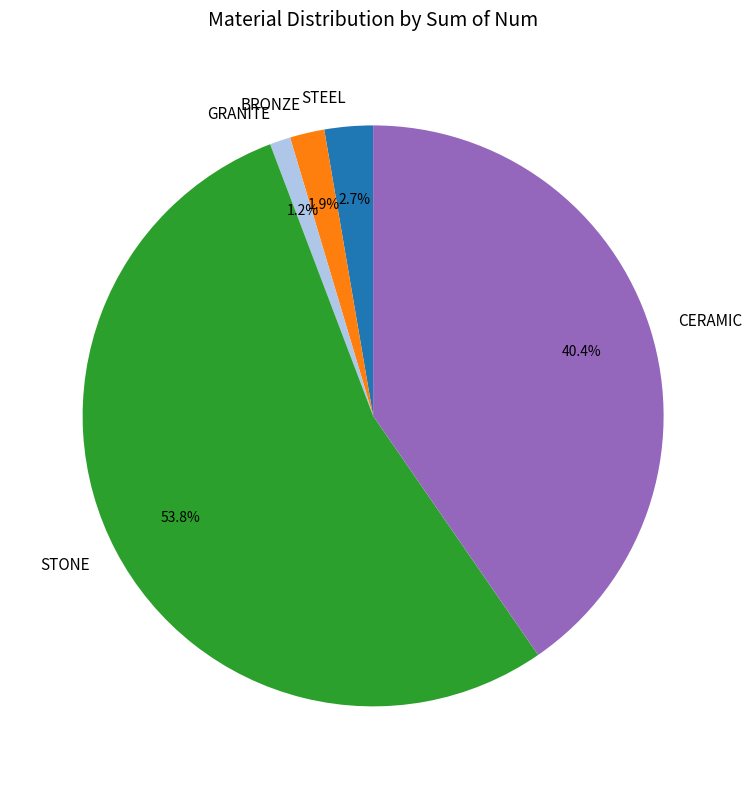

Which category has the smallest portion of the pie?

GRANITE